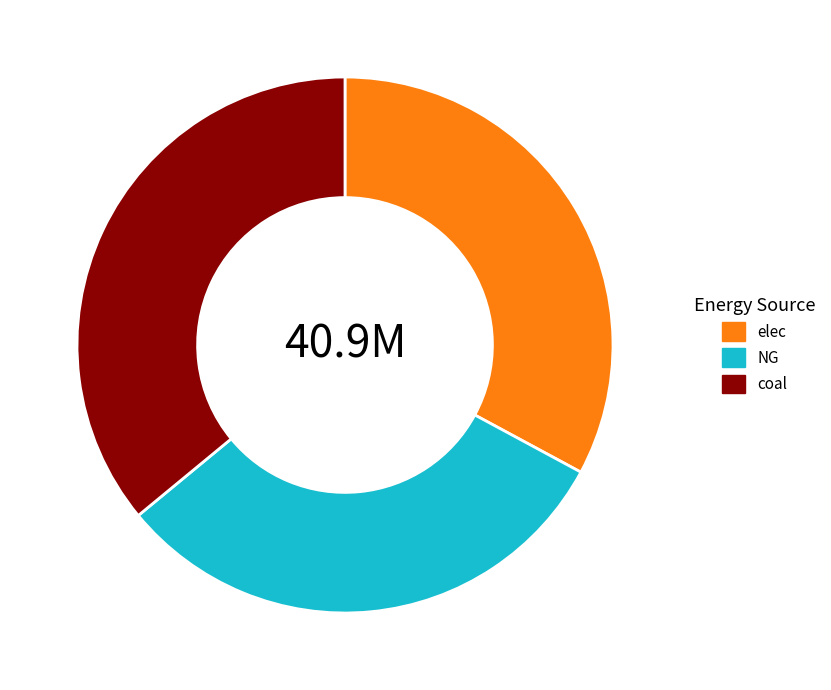

Count the number of slices in the pie.

3